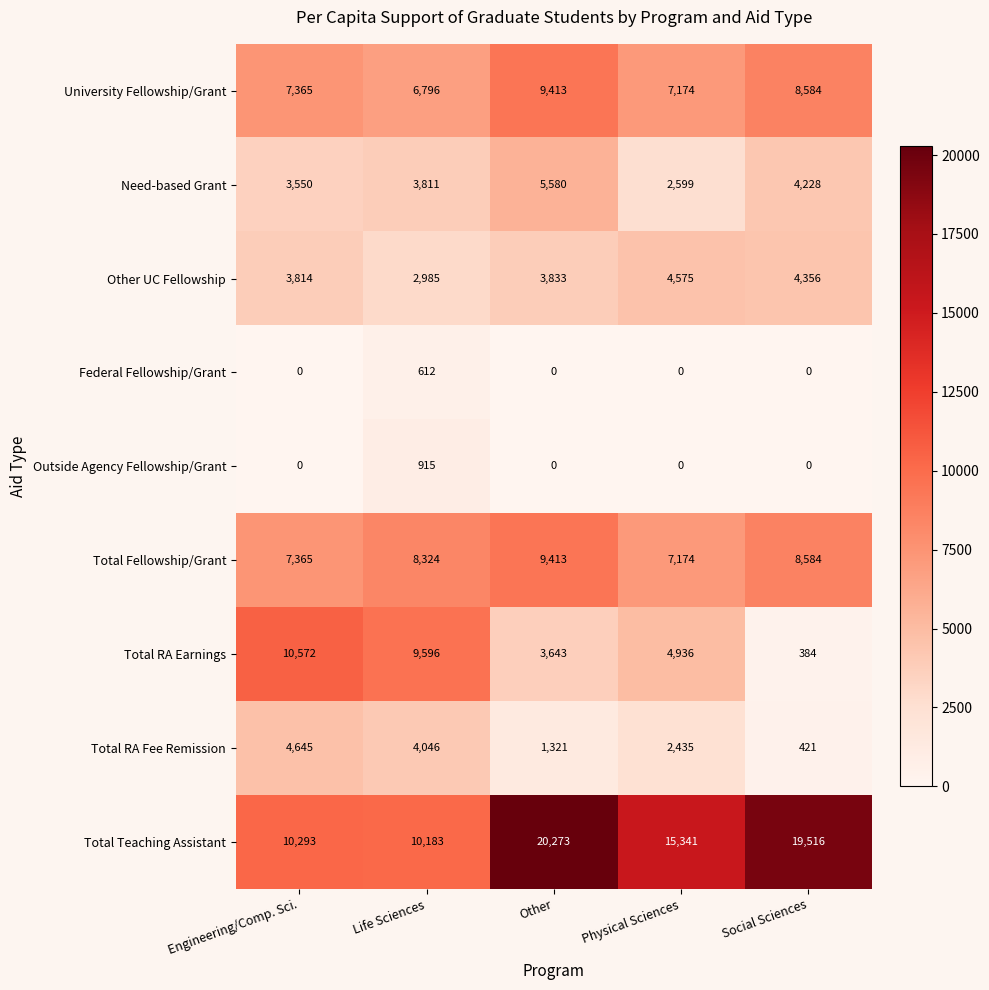

How many data points does each series have?

5